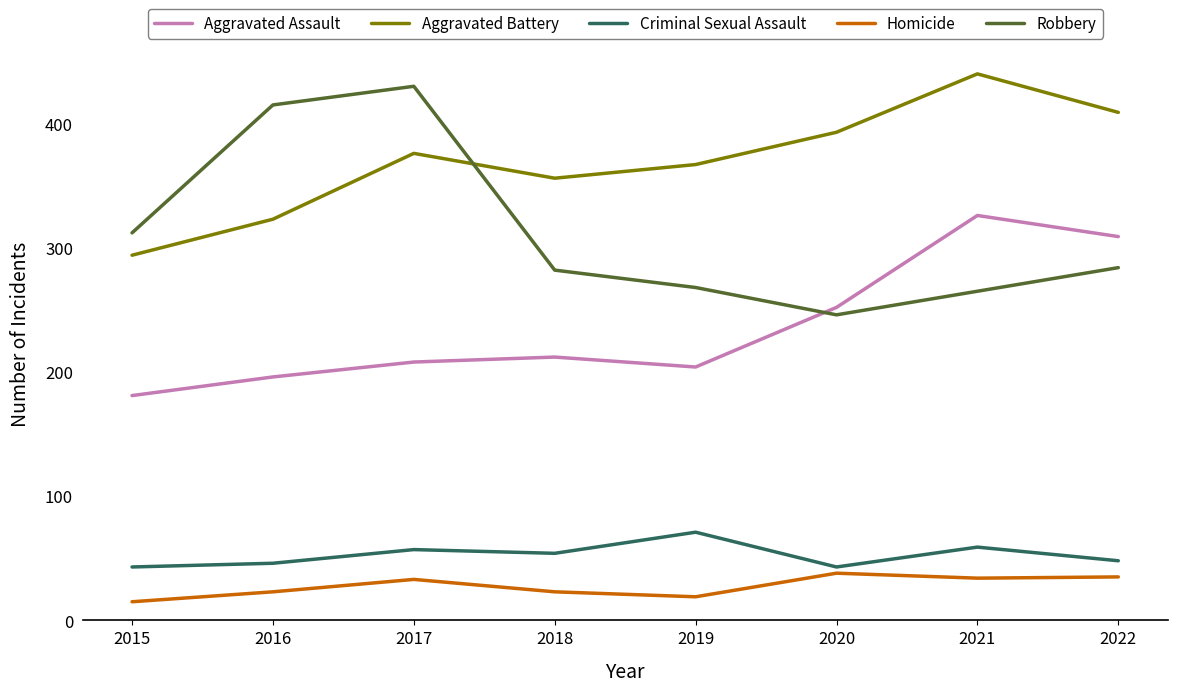

Where is Robbery nearest to the value 338?

2015